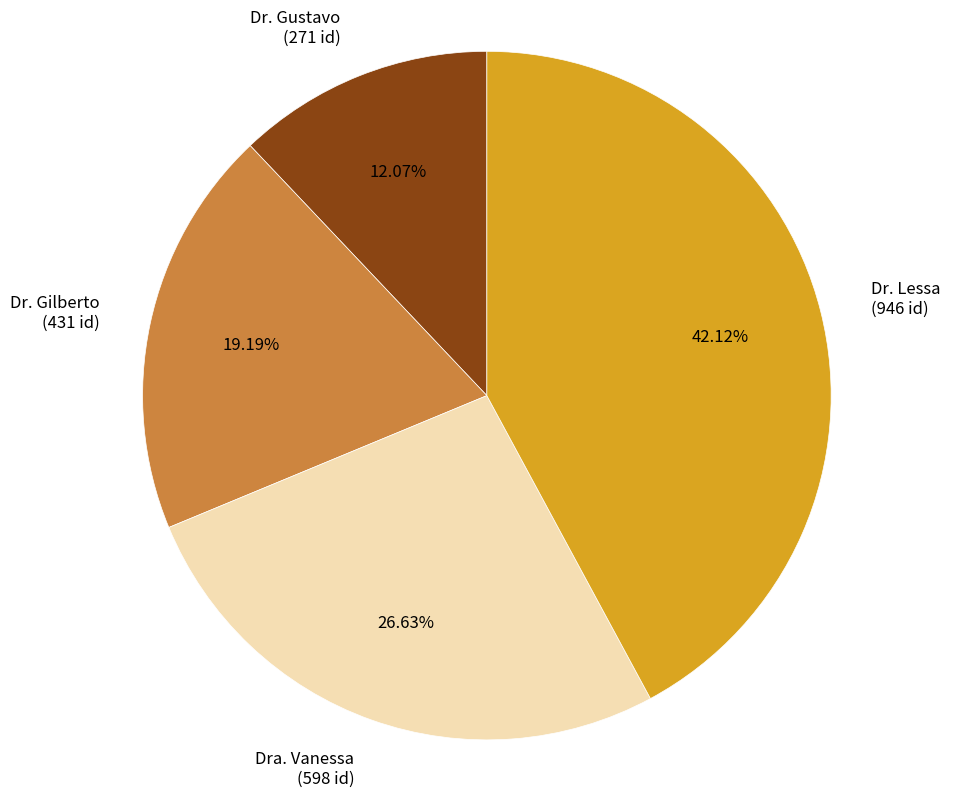

To the nearest percent, what is the combined percentage of Dra. Vanessa and Dr. Gustavo?

39%